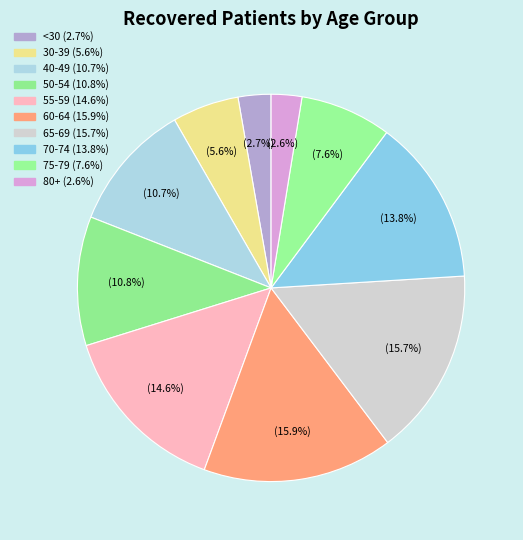

How many slices are in this pie chart?

10